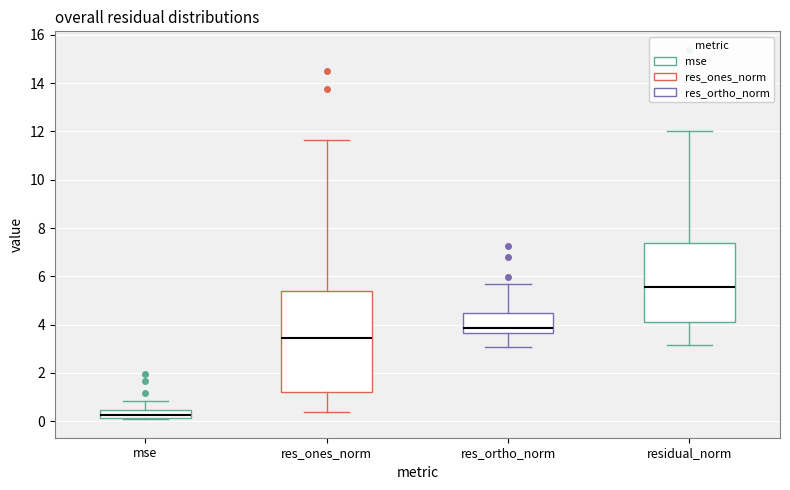

Which box has the highest median line?

residual_norm